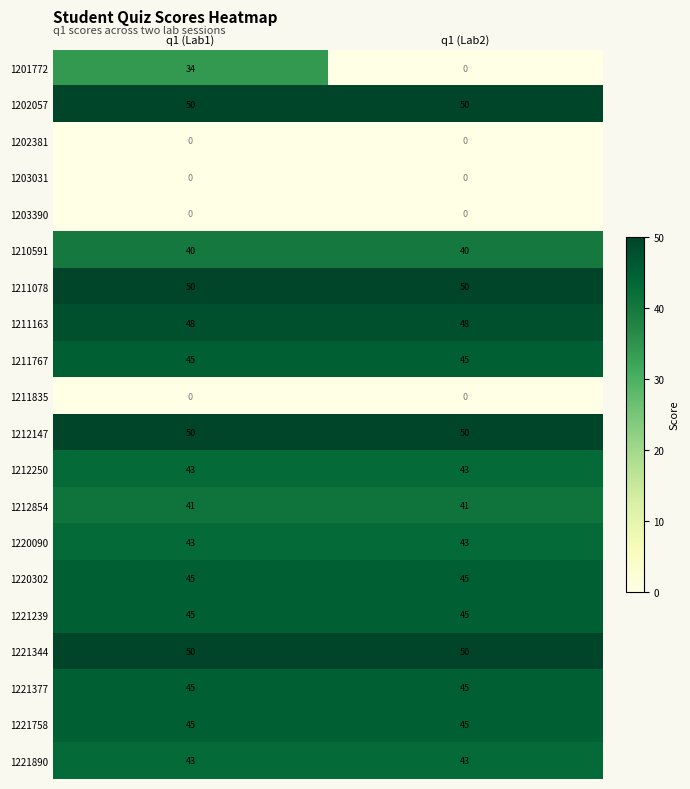

Which series changed the most between q1 (Lab1) and q1 (Lab2)?

1201772